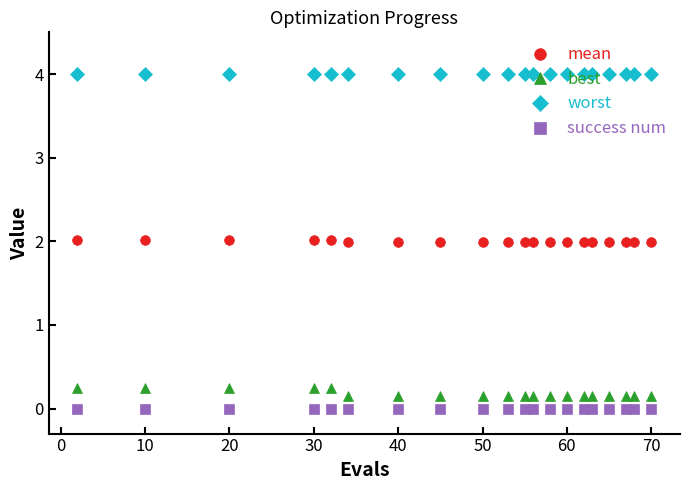

Rank the series at 10 from highest to lowest value.

worst, mean, best, success num